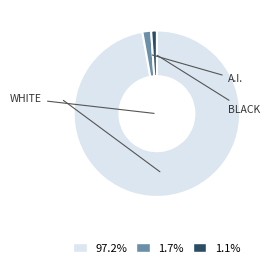

Does any single category account for the majority?

Yes